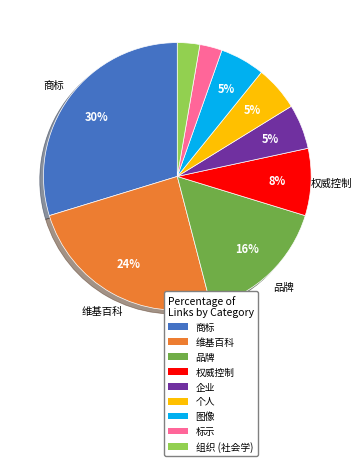

To the nearest percent, what portion does 品牌 represent?

16%